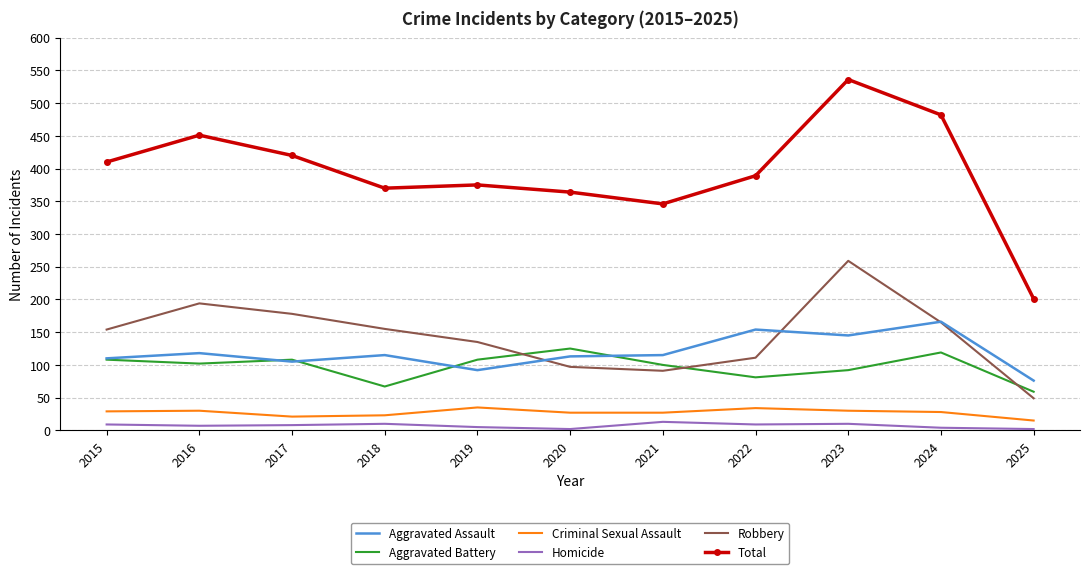

What is the maximum value shown in the chart?

536